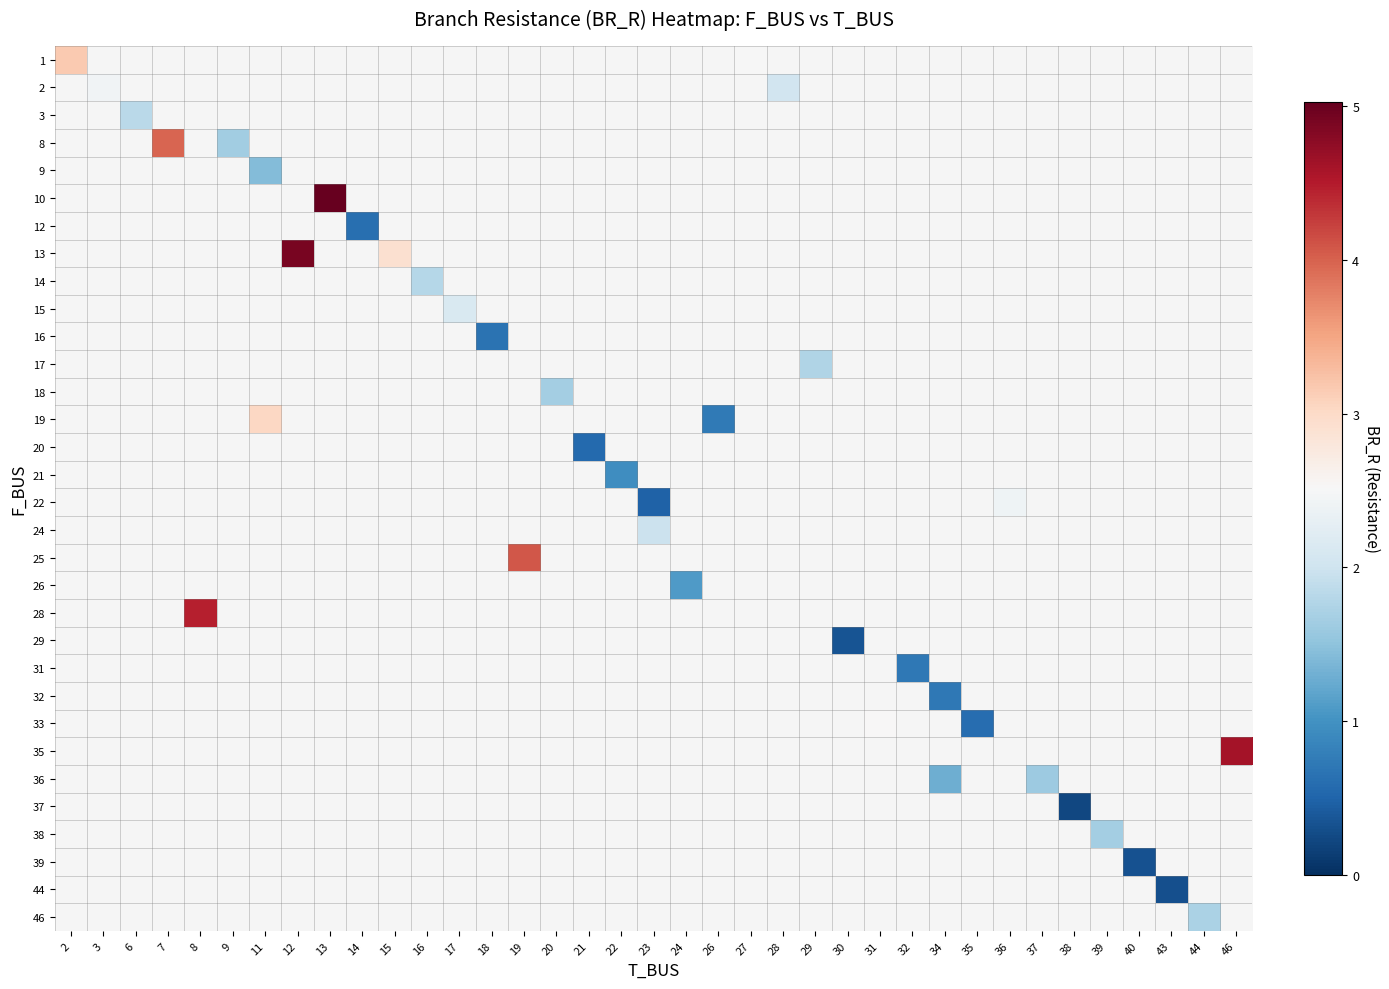

At how many categories does at least one series exceed 2?

15